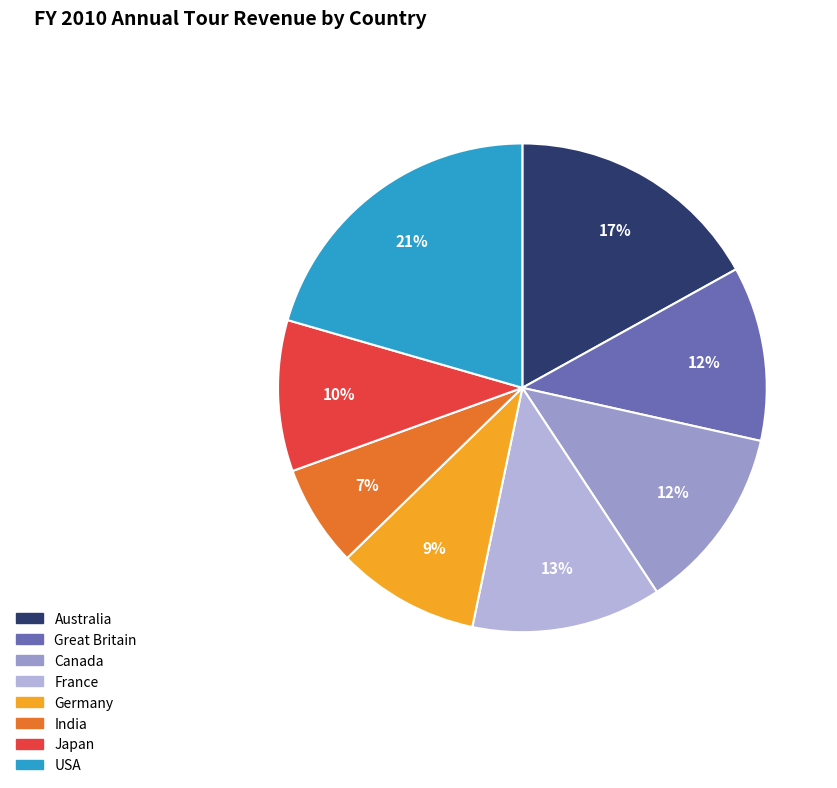

Combined, do USA and France account for over 50%?

No